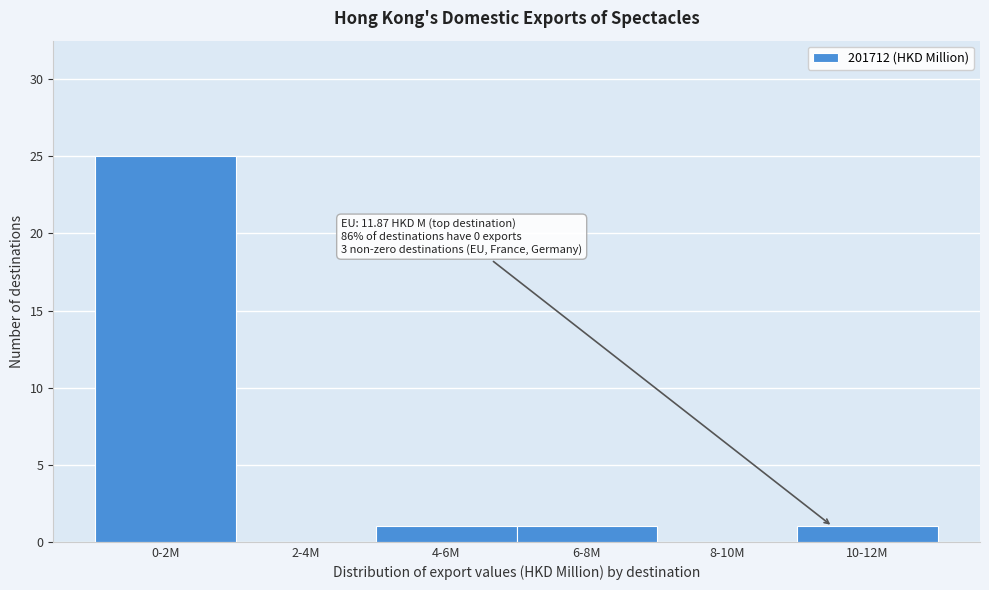

Reading left to right, extract all data points from this chart.

0-2M=25	2-4M=0	4-6M=1	6-8M=1	8-10M=0	10-12M=1